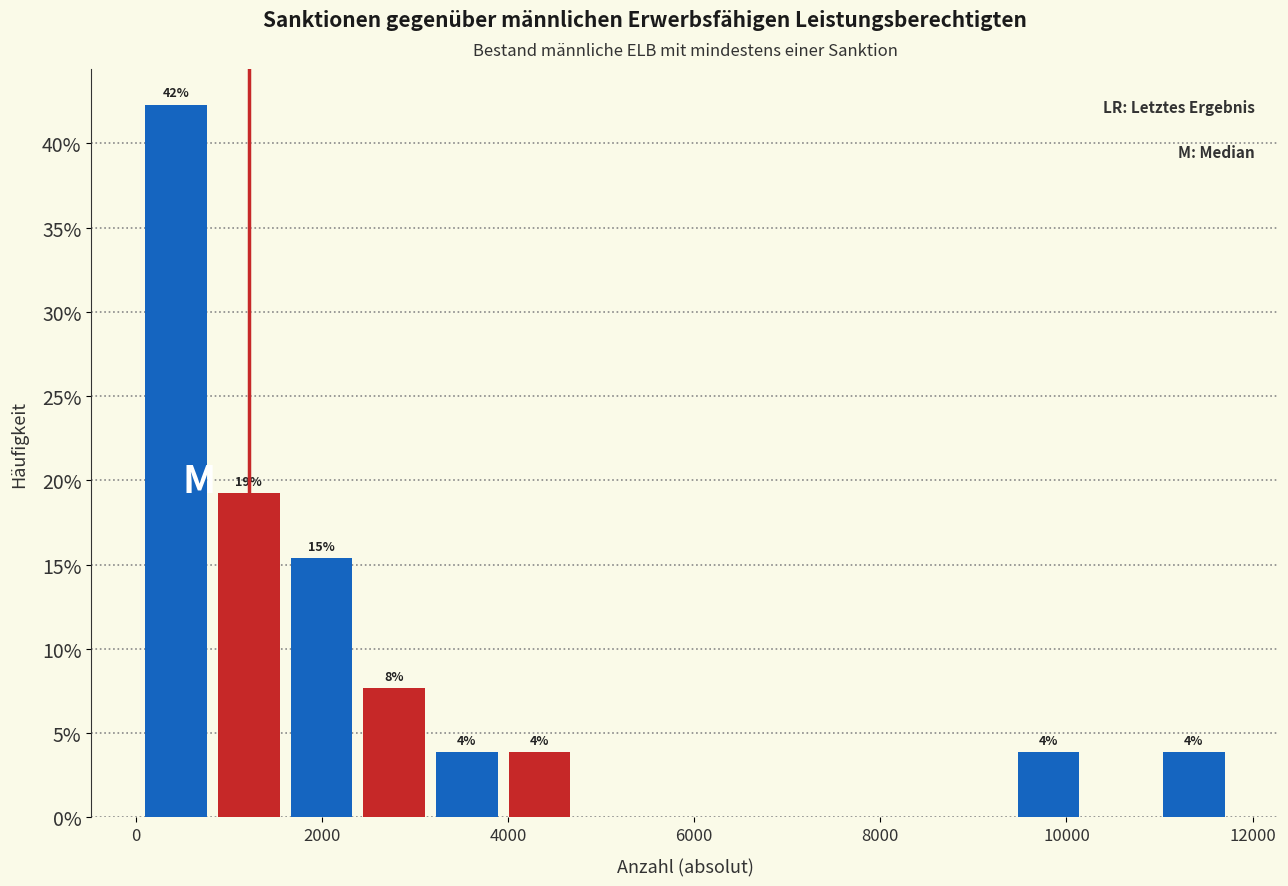

Read against the x-axis, roughly where is the centre of the tallest bar?

400